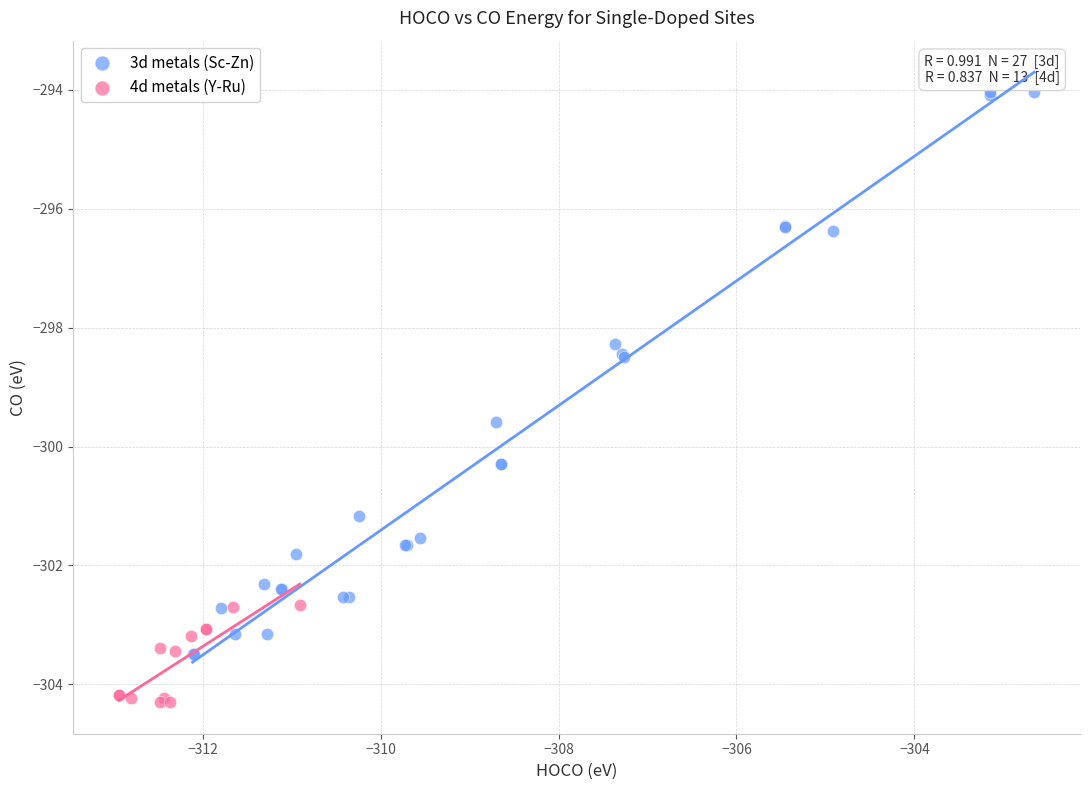

Which series reaches the minimum Y coordinate?

4d metals (Y-Ru)